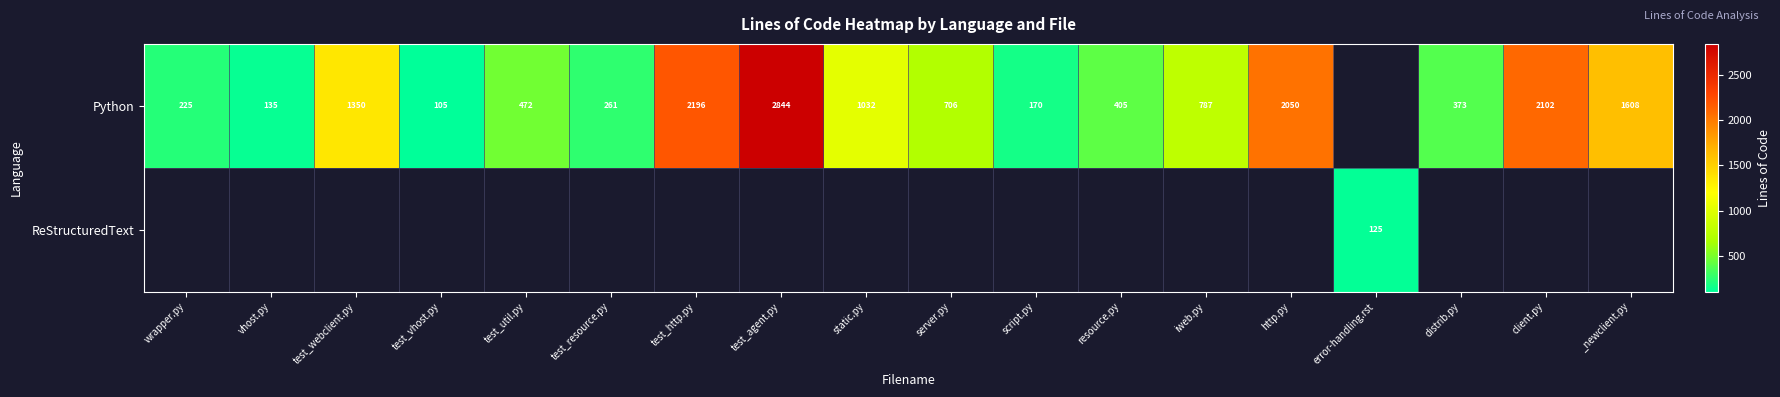

What is the sum of the Python values at distrib.py and script.py?

543